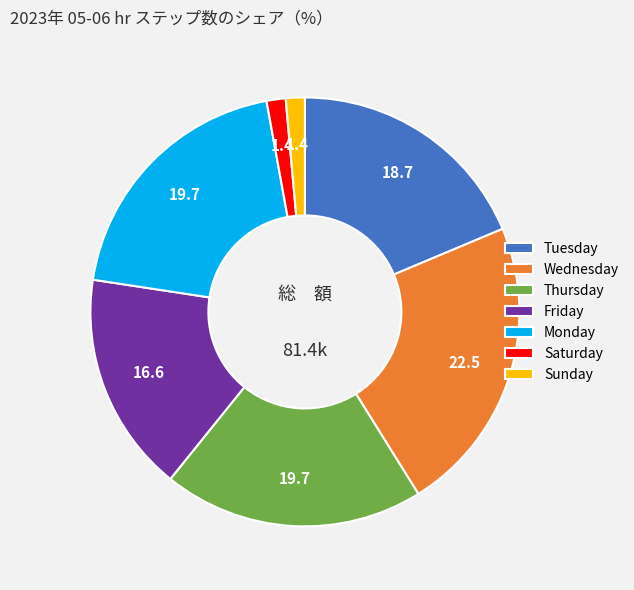

What is the ratio of the value at Friday to the value at Tuesday?

0.9